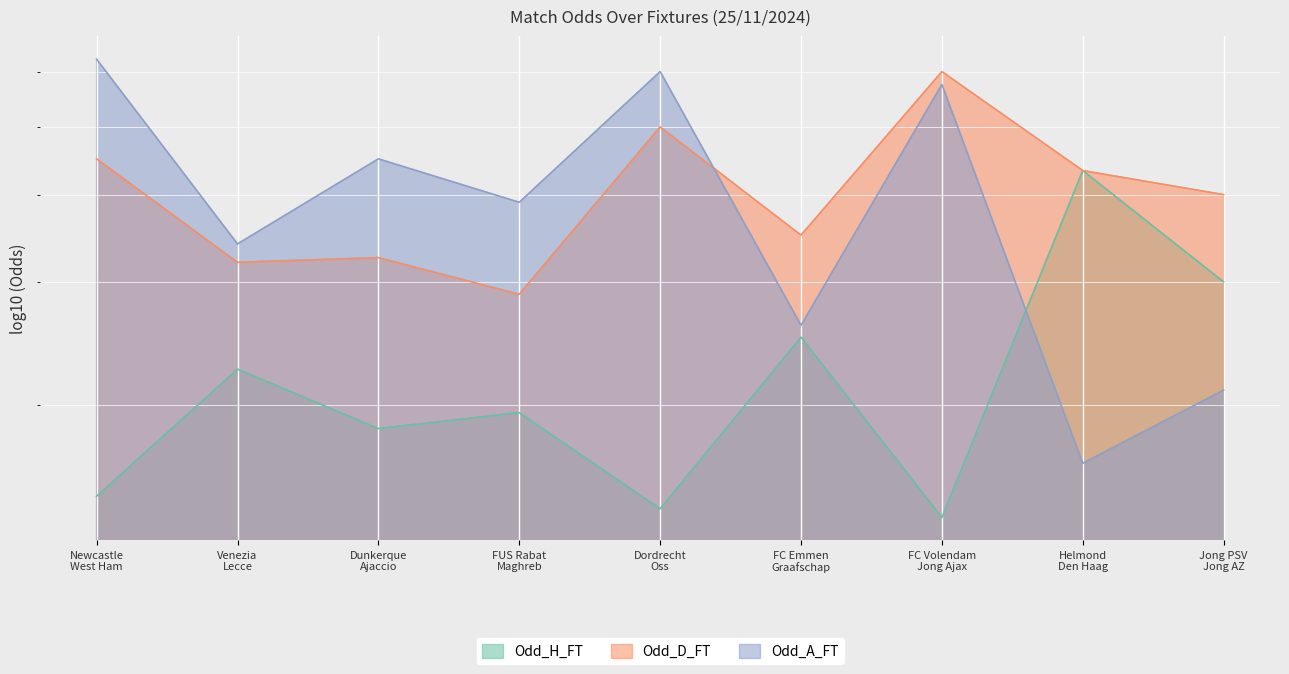

What is the total value across all series at FC Volendam Jong Ajax?

13.1